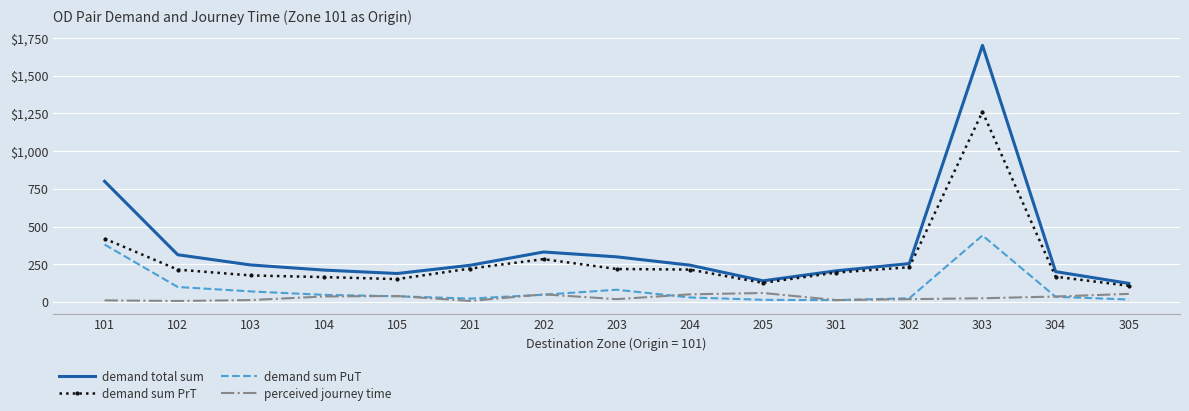

What are all the series names shown in the legend?

demand total sum, demand sum PrT, demand sum PuT, perceived journey time